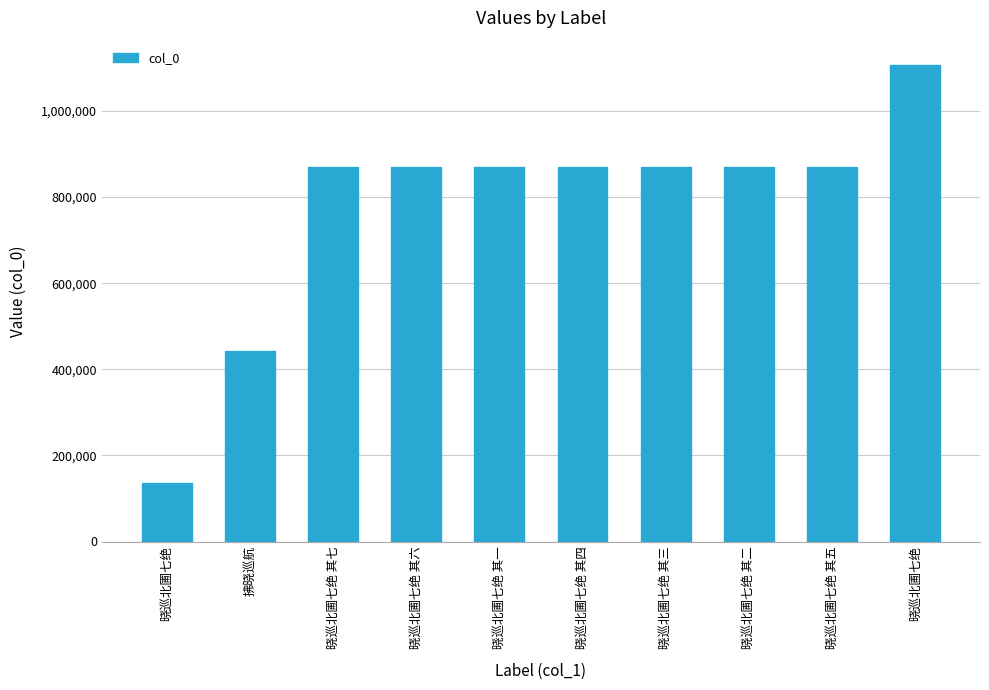

Which label corresponds to the largest value in the chart?

晓巡北圃七绝